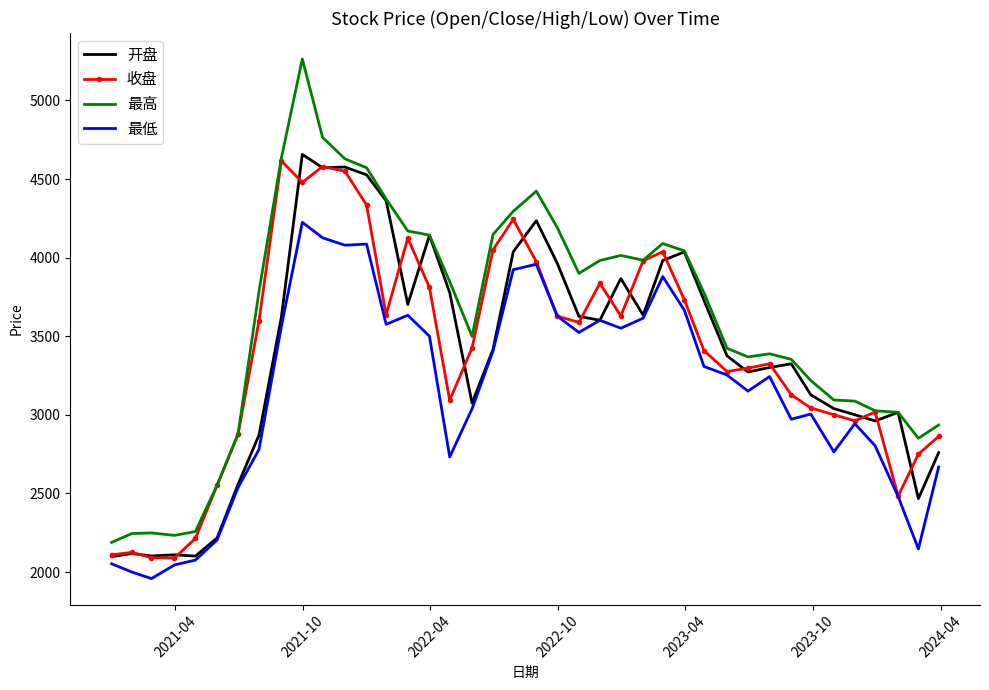

Which series has the widest spread of values?

最高